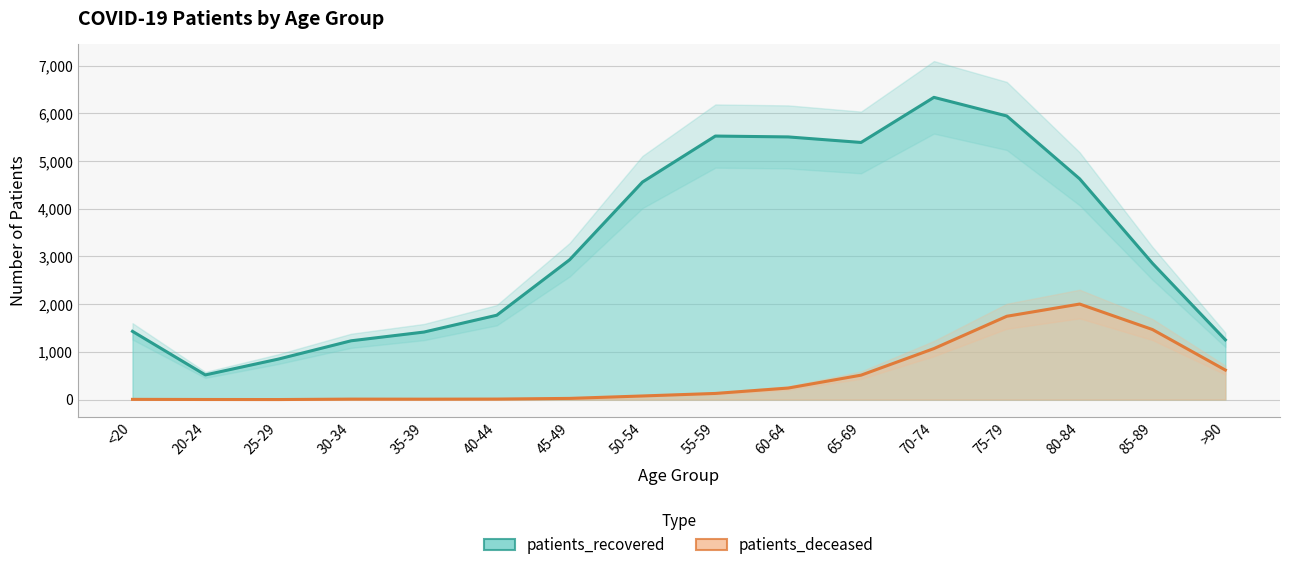

Reading left to right, list all the values displayed in this chart.

patients_recovered: 1431	518	849	1233	1416	1769	2931	4560	5523	5505	5389	6334	5944	4627	2856	1253
patients_deceased: 6	3	2	11	10	12	26	77	130	243	513	1070	1747	2003	1469	620